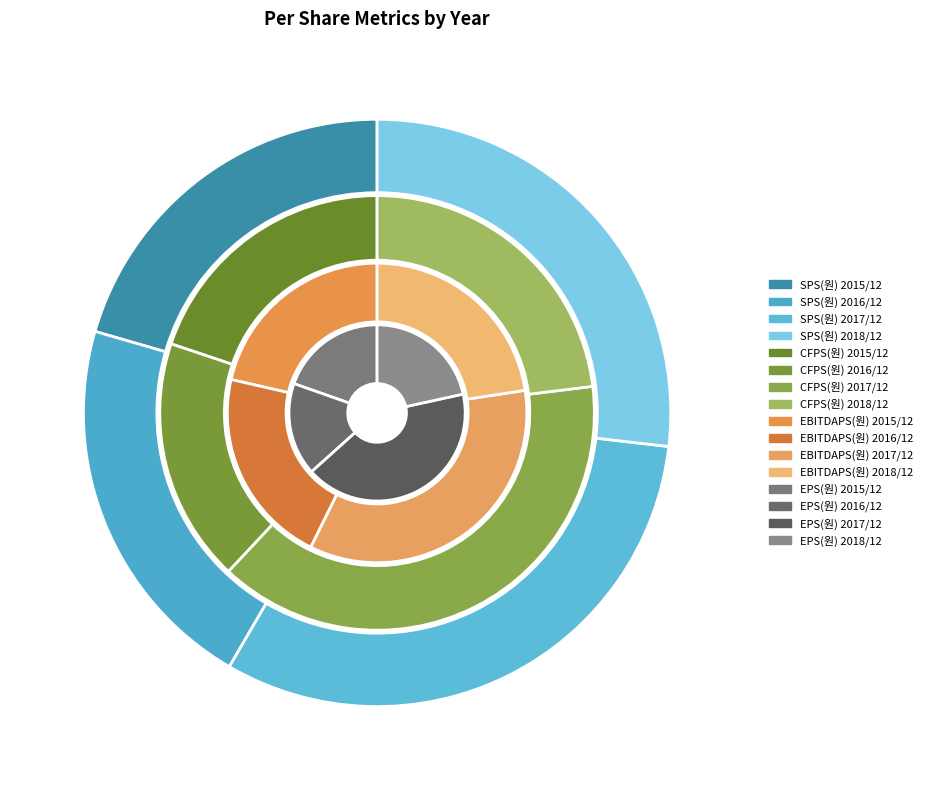

Which series has the largest range (max minus min)?

SPS(원)